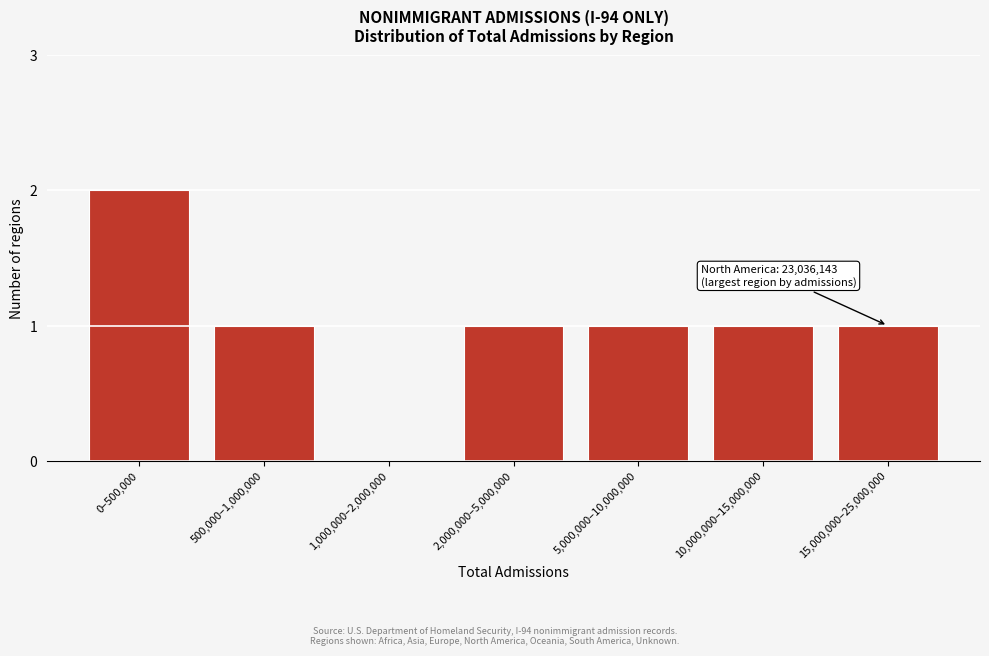

Reading left to right, extract all data points from this chart.

0–500,000=2	500,000–1,000,000=1	1,000,000–2,000,000=0	2,000,000–5,000,000=1	5,000,000–10,000,000=1	10,000,000–15,000,000=1	15,000,000–25,000,000=1